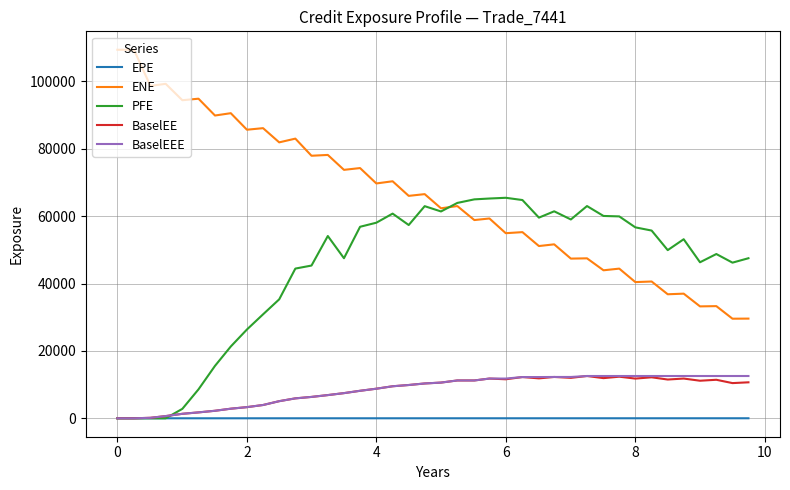

At how many categories does at least one series exceed 25148?

40